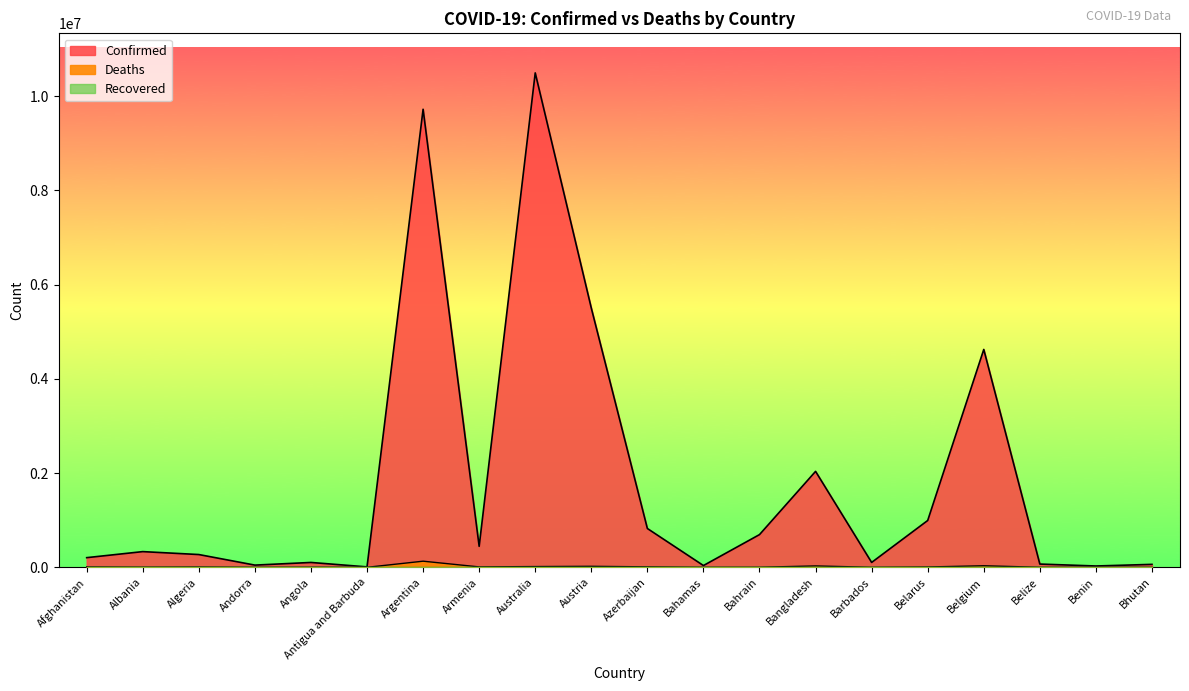

What is the label of the 17th point from the left?

Belgium